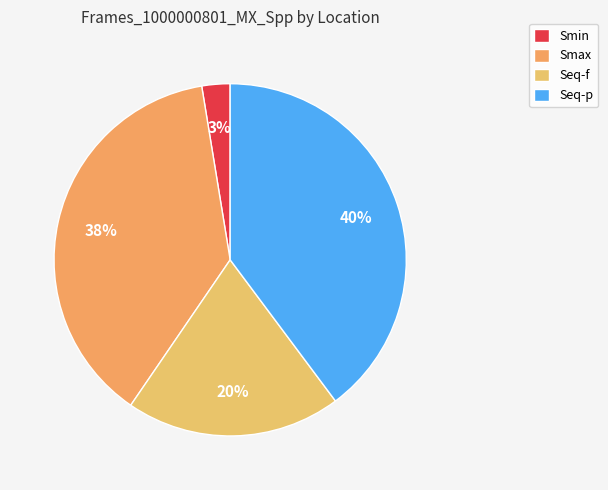

Rank the categories by value from highest to lowest.

Seq-p, Smax, Seq-f, Smin